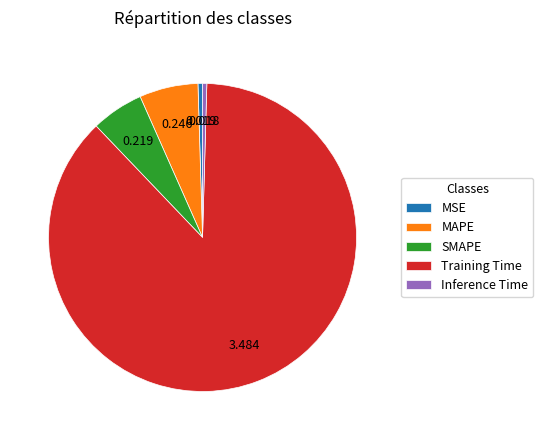

Between Inference Time and Training Time, which is larger?

Training Time